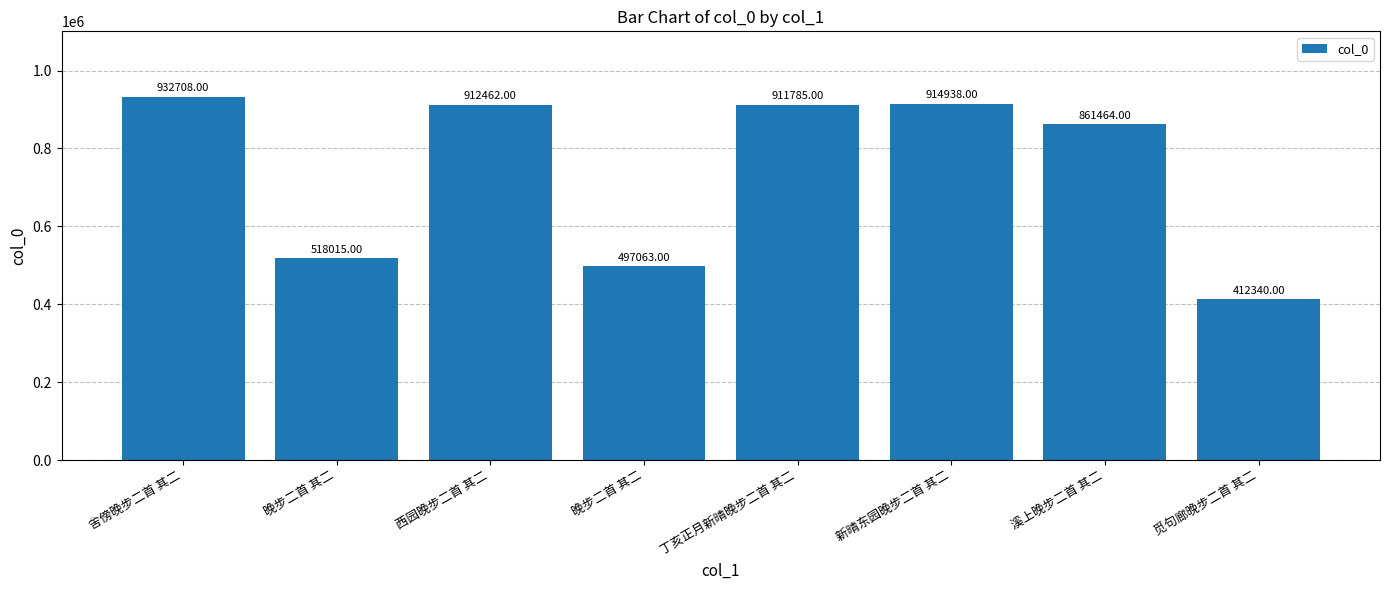

What is the value of the 8th bar from the left?

412340